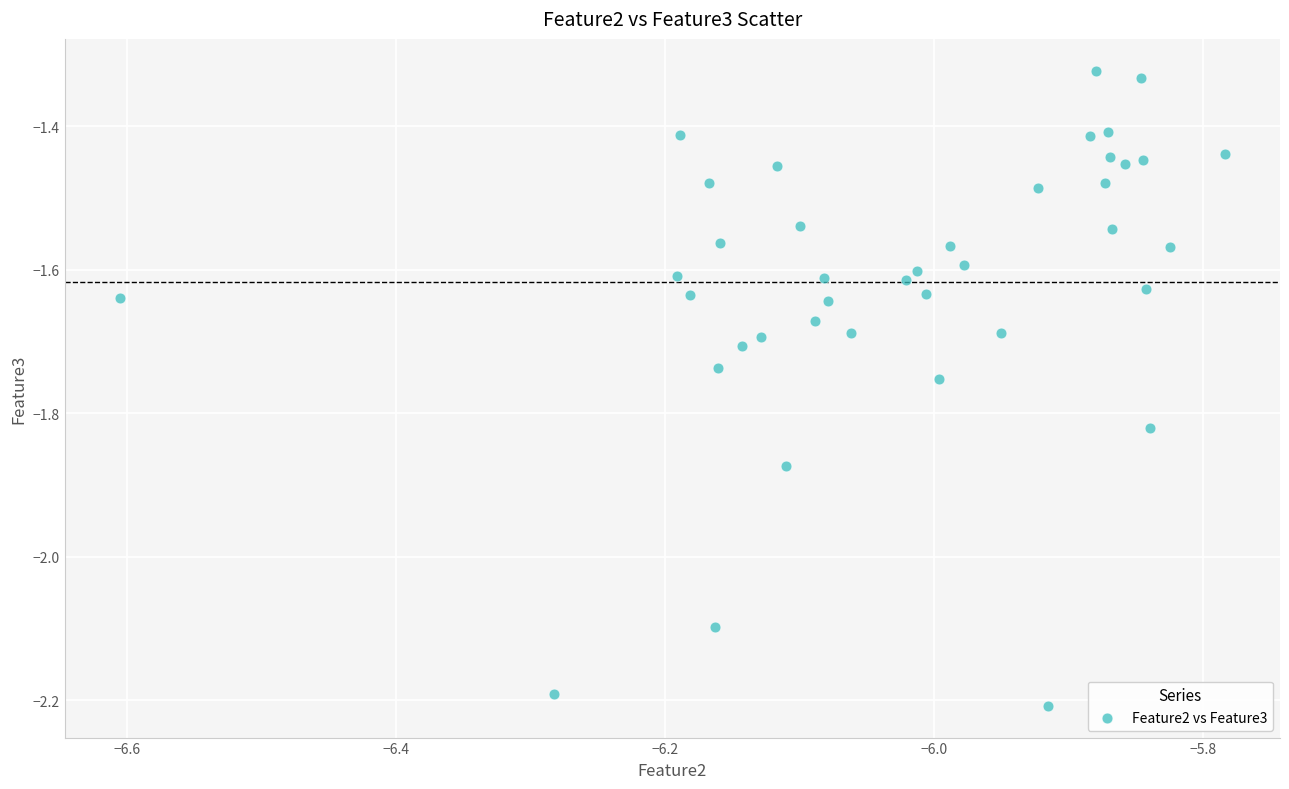

What is the range of X values (max minus min)?

0.8